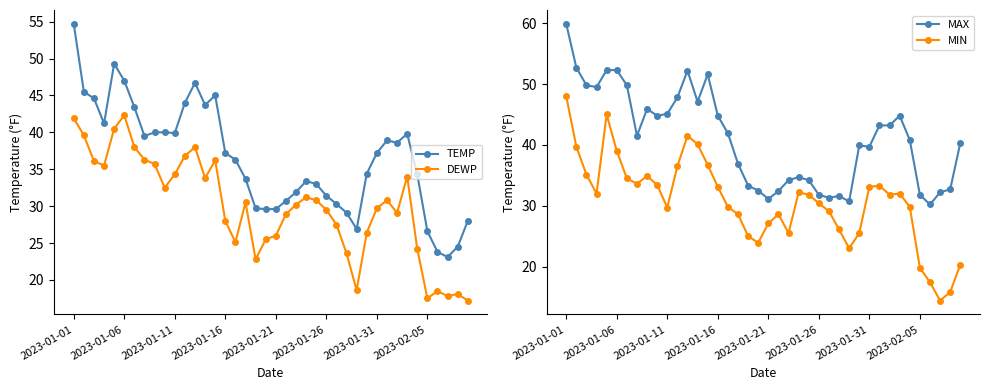

True or false: DEWP and MAX intersect in this chart.

False